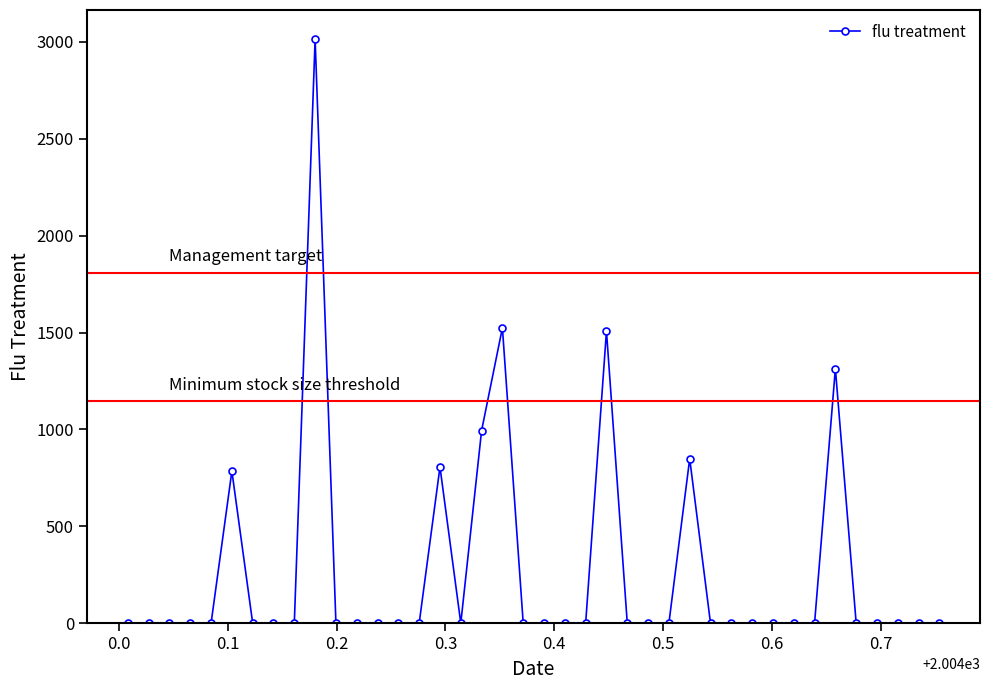

True or false: there are more than 0 points higher than both neighbors.

True